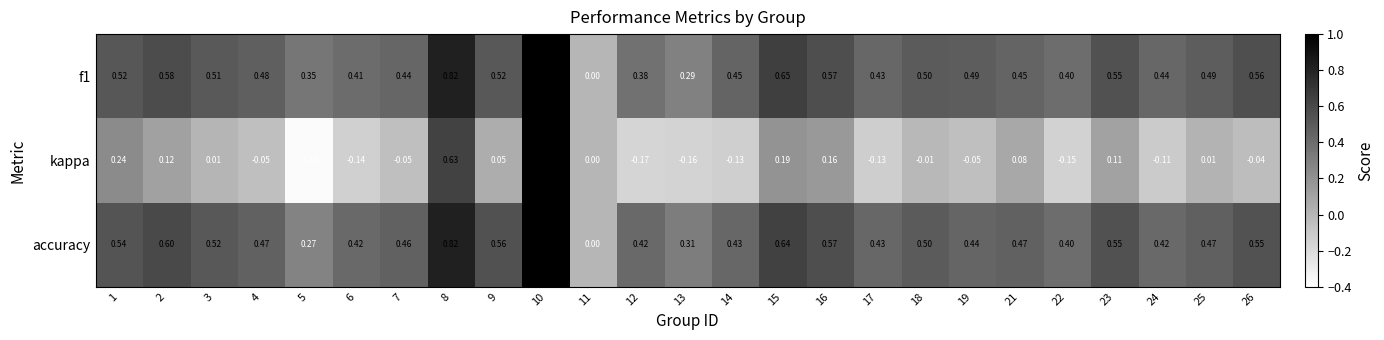

Is the value of accuracy at 24 greater than the value of kappa at 1?

Yes